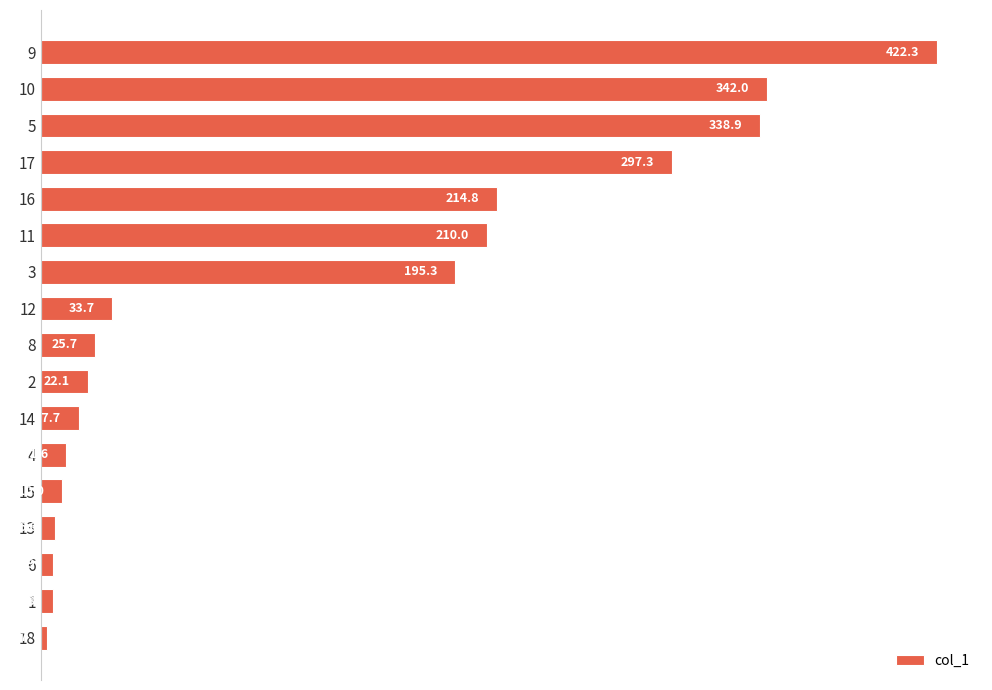

At which label is the value closest to 212?

11